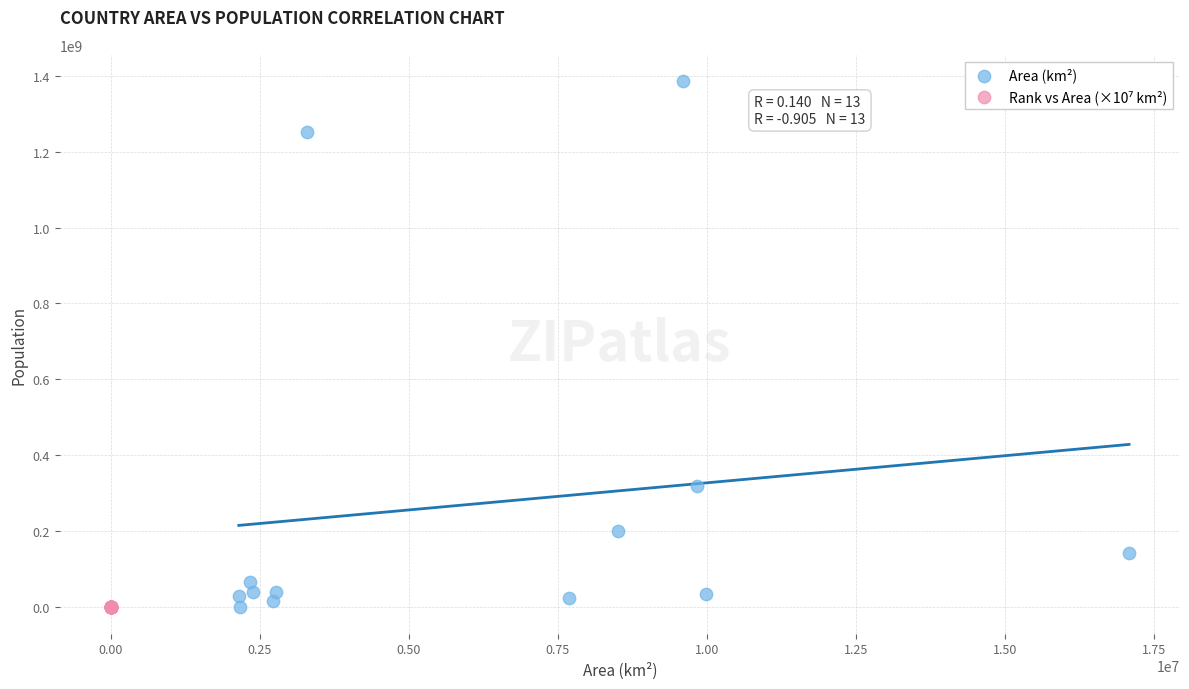

Which series has the largest Y range (max minus min)?

Area (km²)